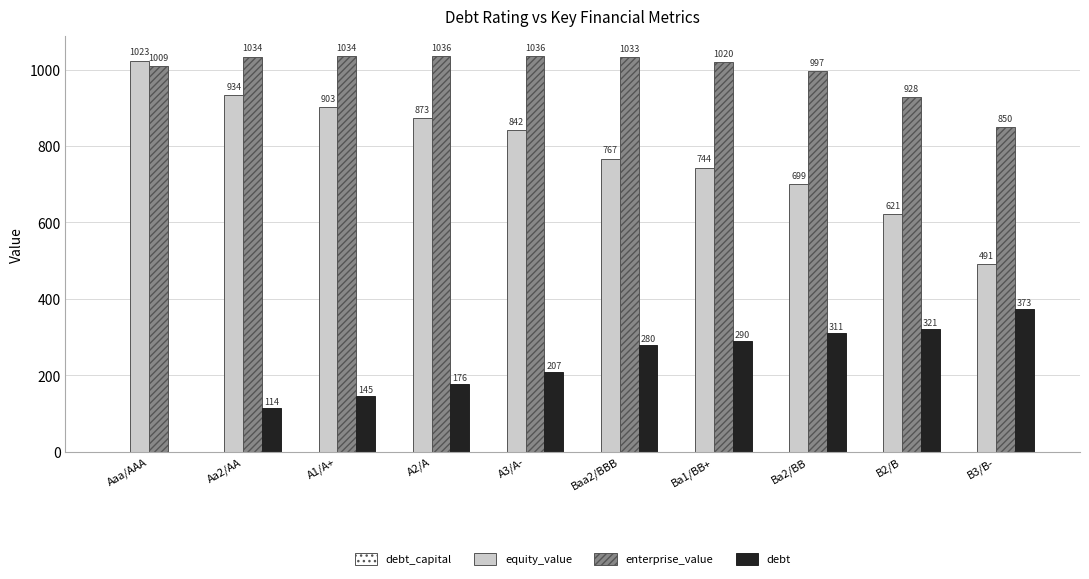

At which label does debt reach its peak?

B3/B-